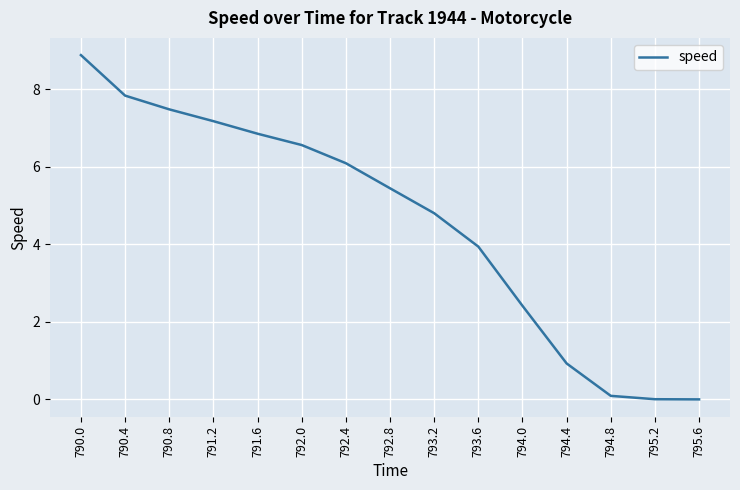

What is the maximum value shown in the chart?

8.9